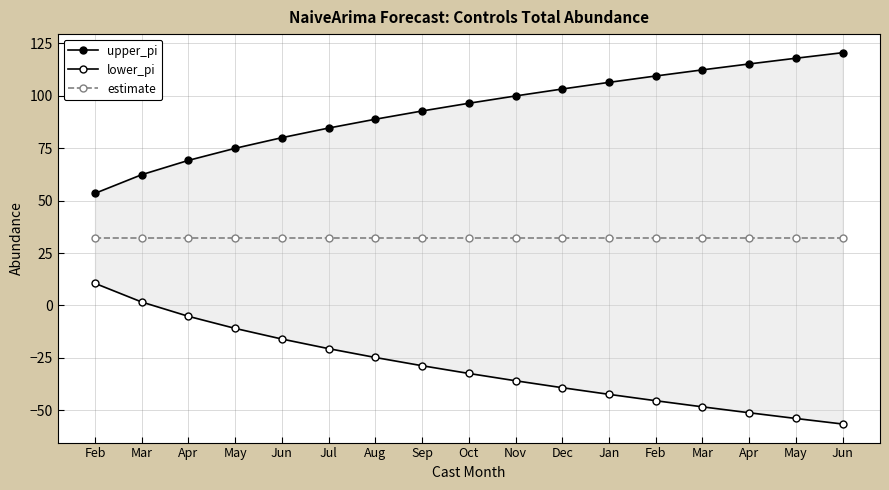

What is the minimum value shown in the chart?

-56.6